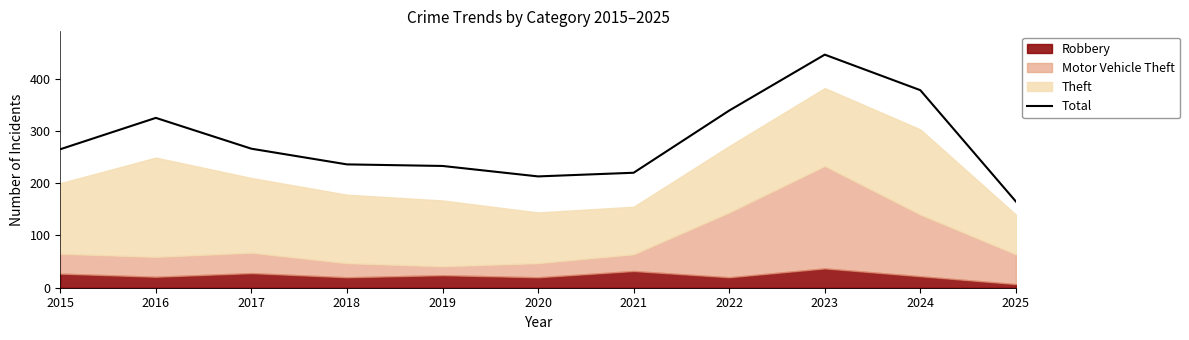

How many interior local valleys (lower than both neighbors) does the data have?

1